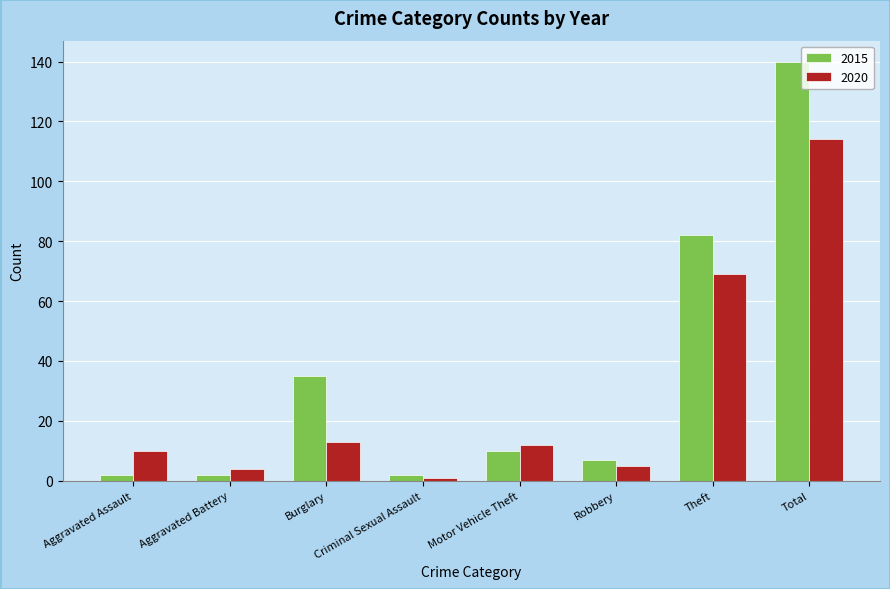

What are all the series names shown in the legend?

2015, 2020